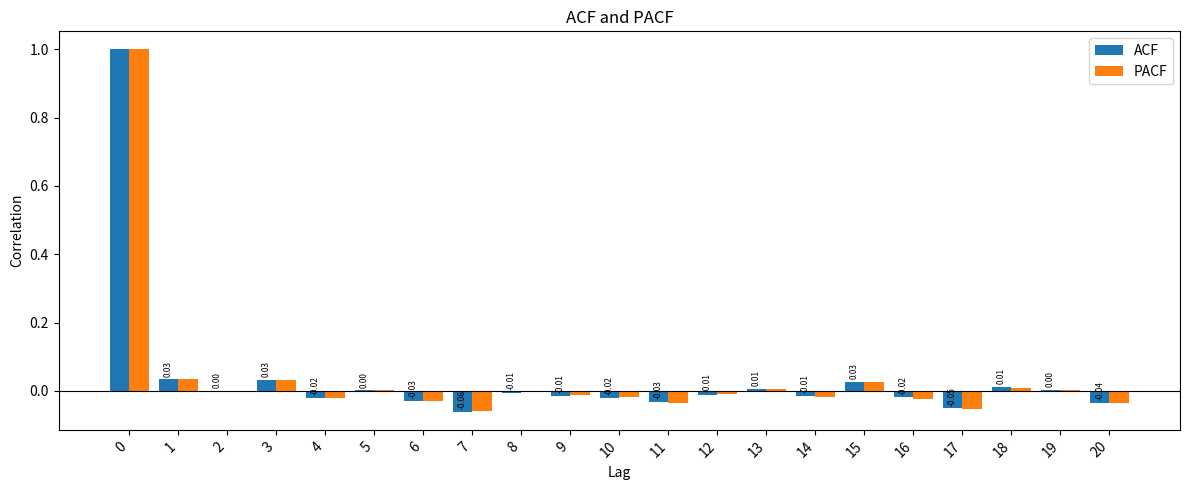

What is the sum of all PACF values?

0.8